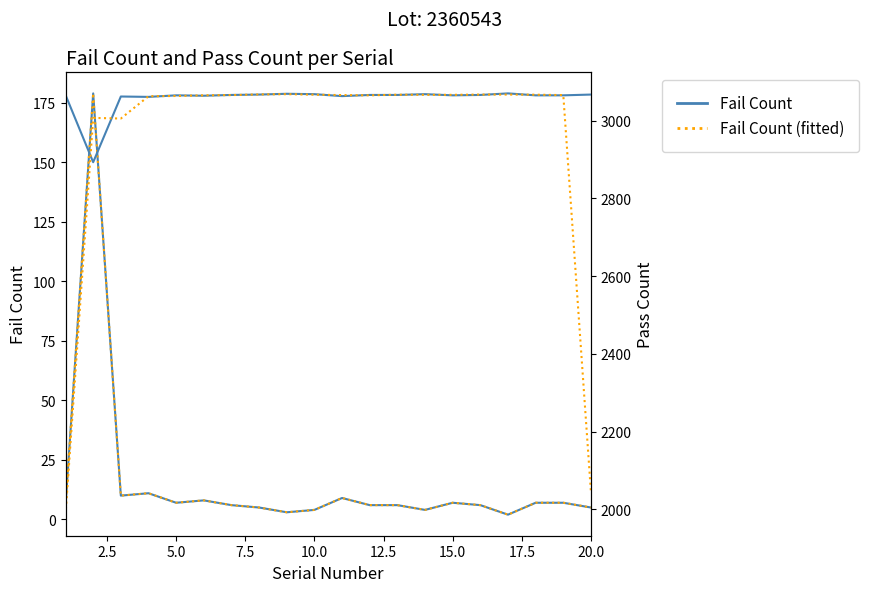

At how many categories does at least one series exceed 2901?

20